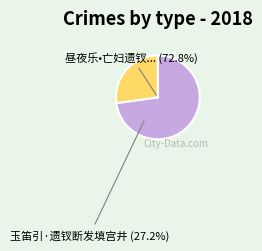

Between 昼夜乐•亡妇遗钗，有火珠一颗。今失所在，怅然赋此 and 玉笛引·遗钗断发填宫井, which is larger?

昼夜乐•亡妇遗钗，有火珠一颗。今失所在，怅然赋此